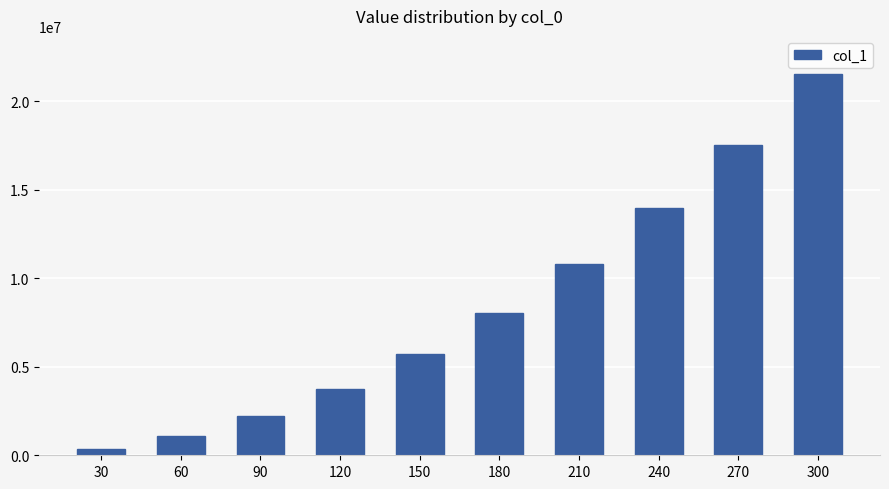

What is the greatest value displayed?

21539807.7